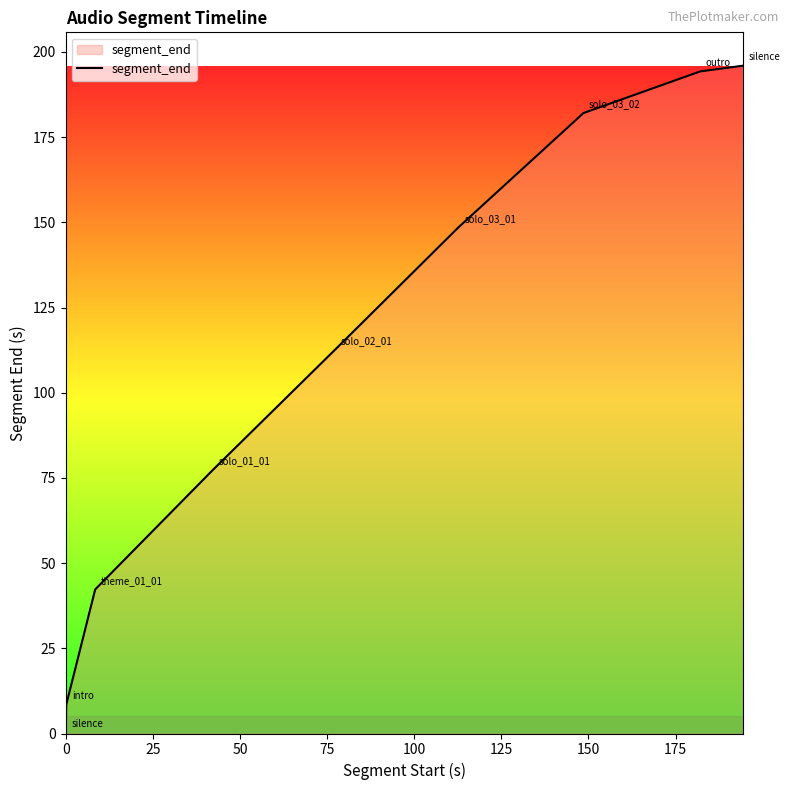

What is the difference between the maximum and minimum values?

195.8